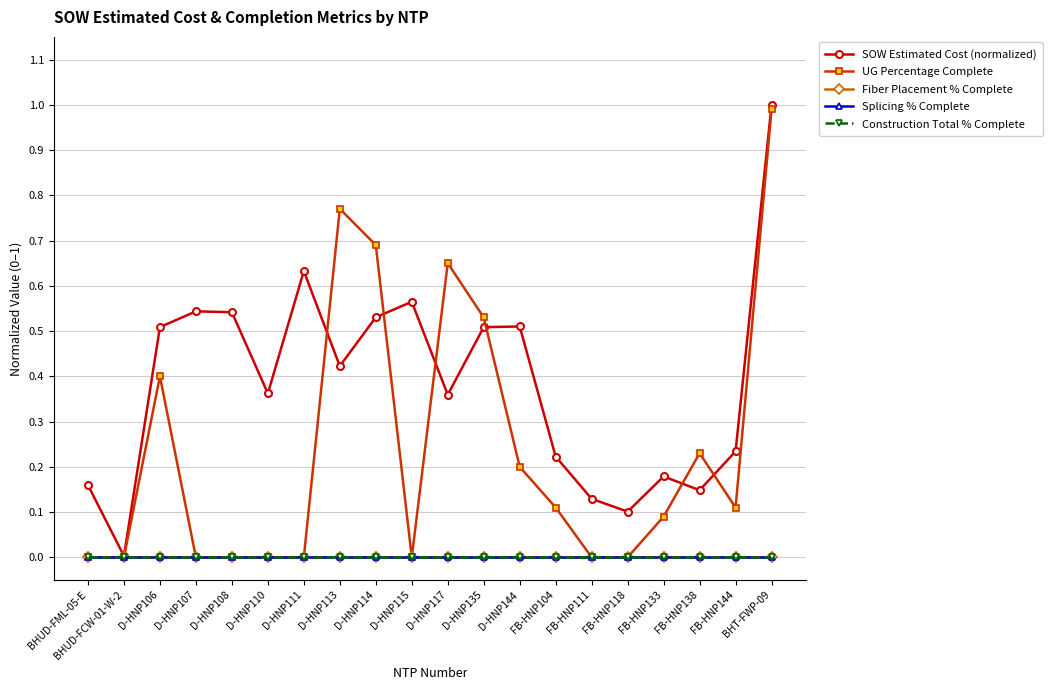

True or false: Fiber Placement % Complete and Splicing % Complete intersect in this chart.

False